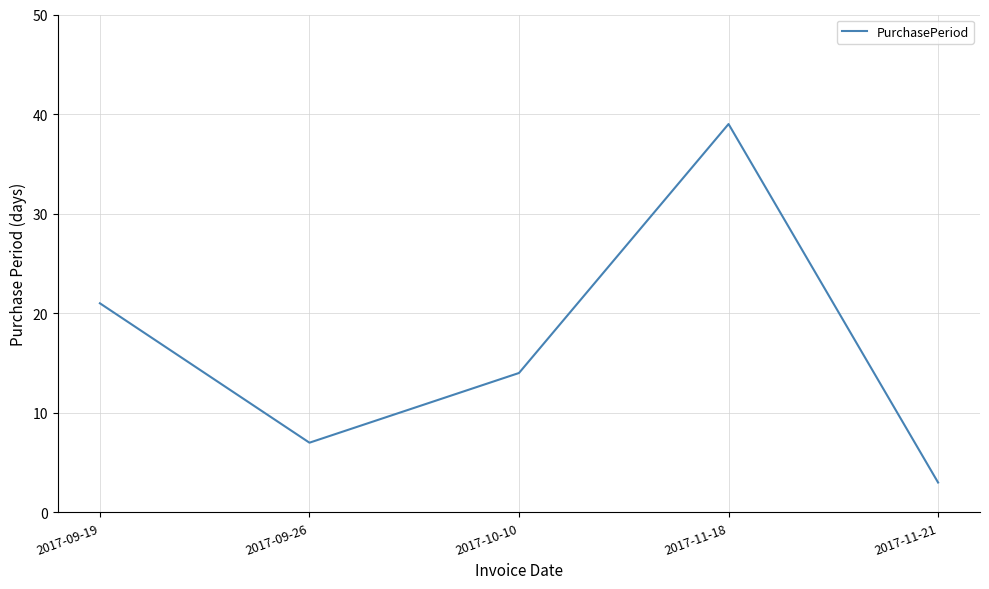

What is the difference between the second highest and second lowest values?

14